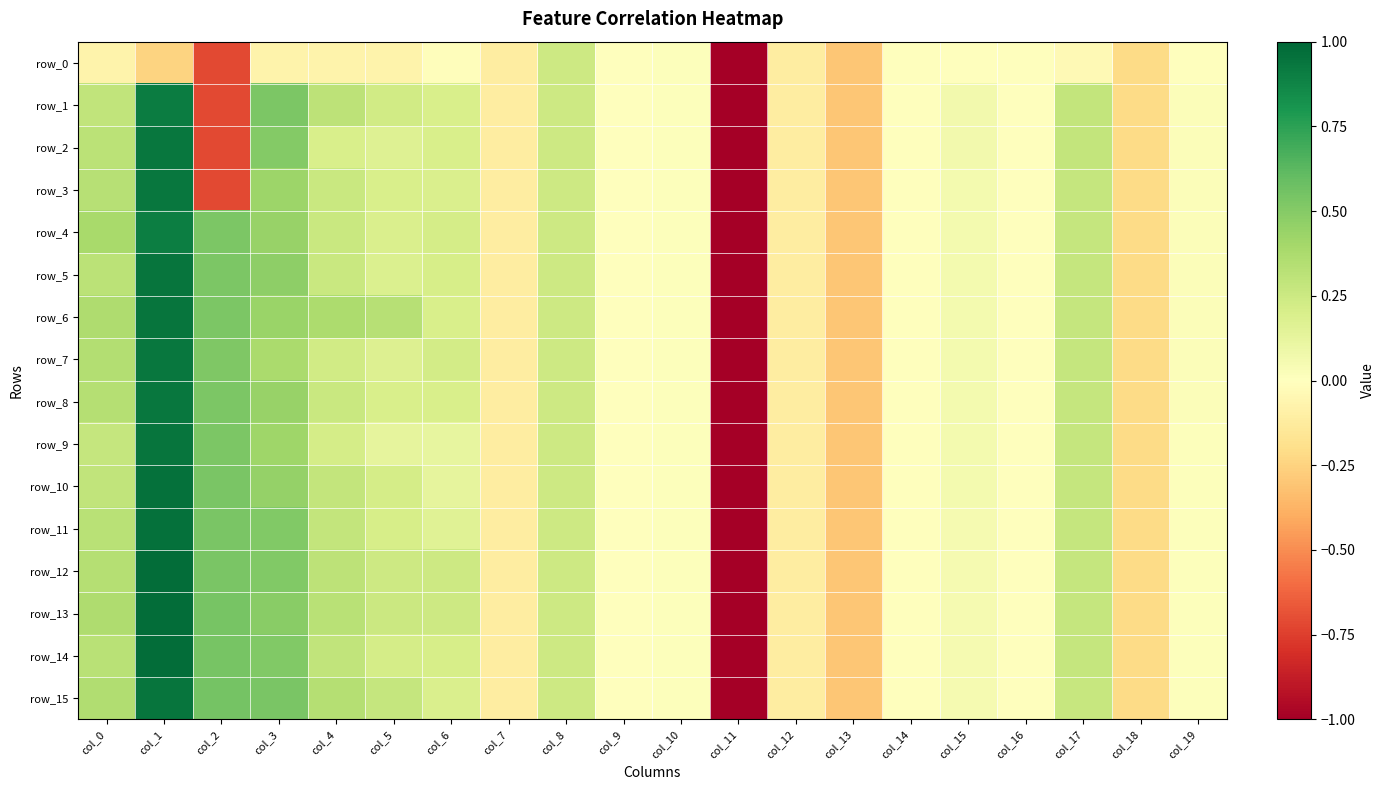

What is the sum of all row_1 values?

-3.4